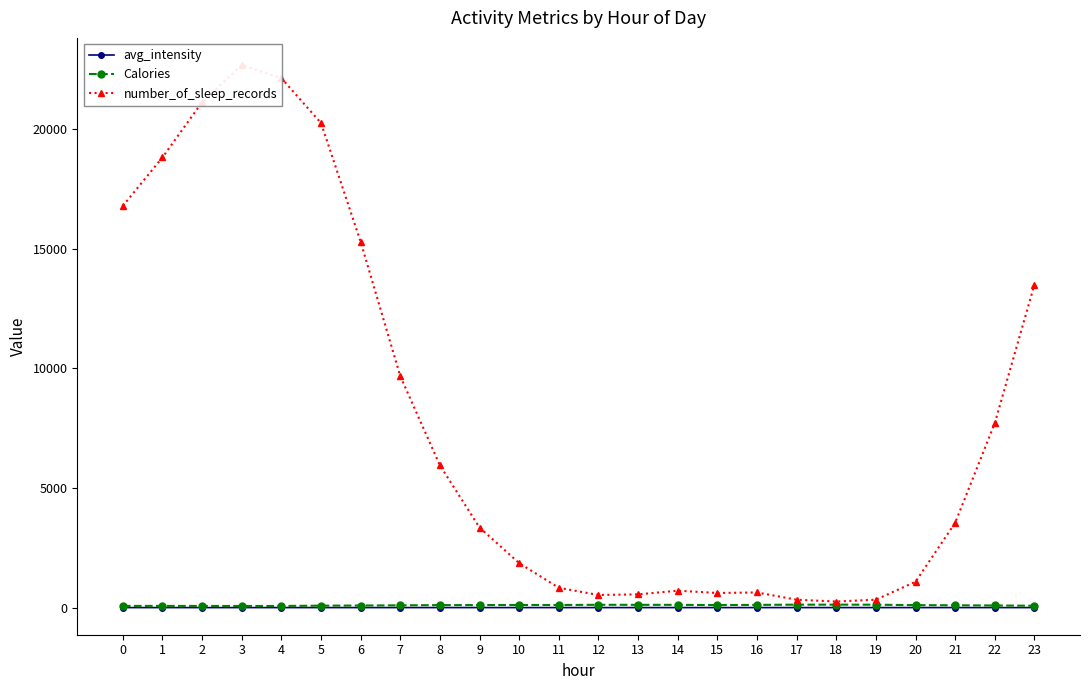

Rank the series by their maximum value, from lowest to highest.

avg_intensity, Calories, number_of_sleep_records